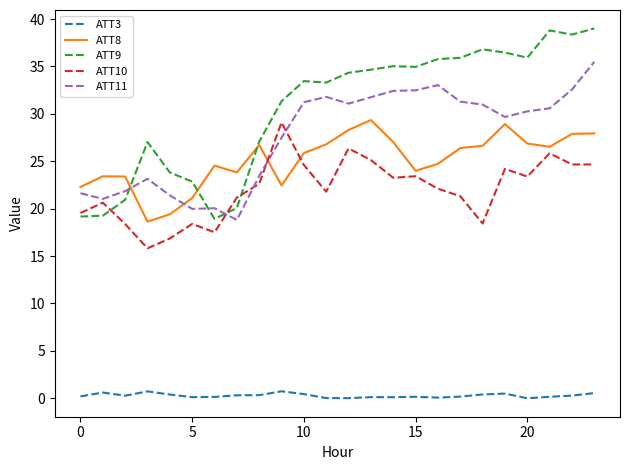

True or false: ATT11 and ATT8 cross at least once.

True